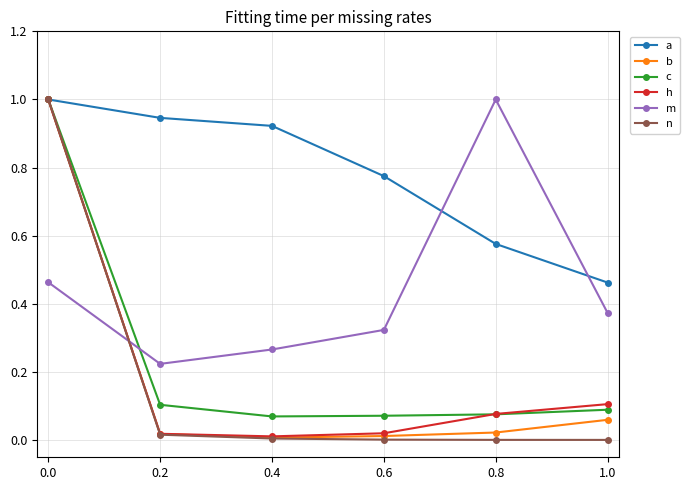

What is the label of the 6th point from the left?

1.0